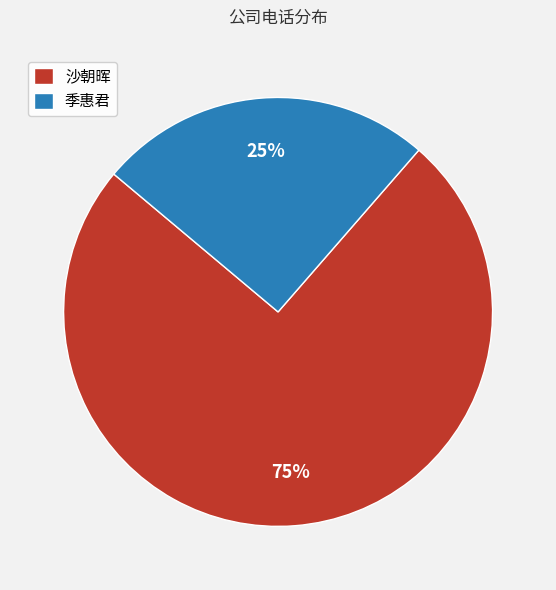

Count the number of slices in the pie.

2